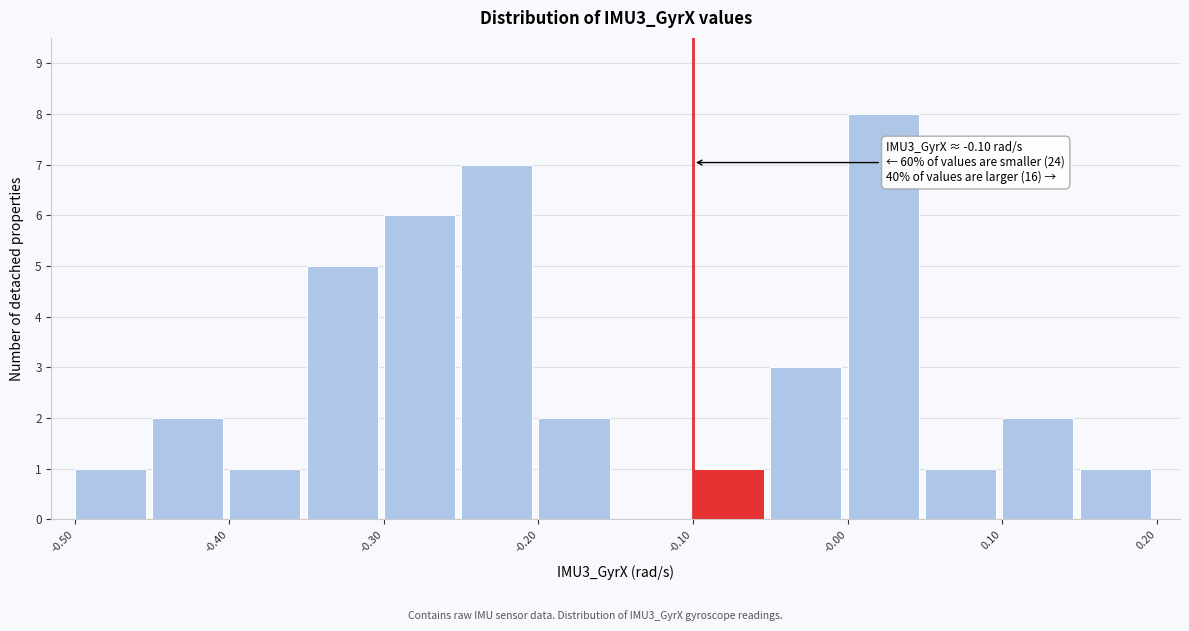

Which range on the x-axis has the tallest bar?

0.00 to 0.05